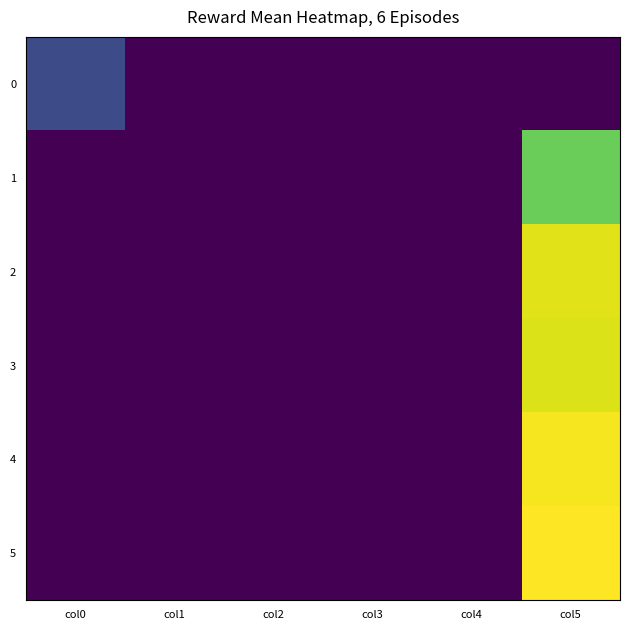

Which series has the largest total across all categories?

5